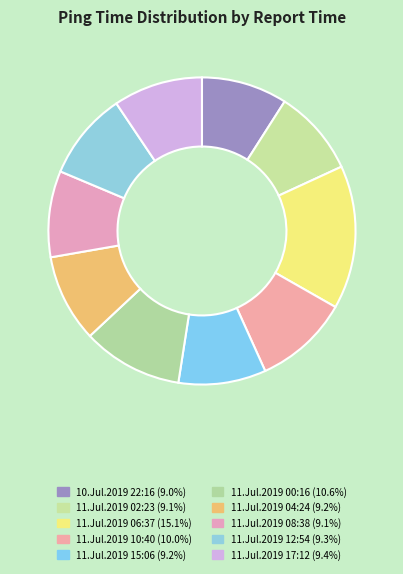

What percentage is the 11.Jul.2019 15:06 slice, to the nearest percent?

9%